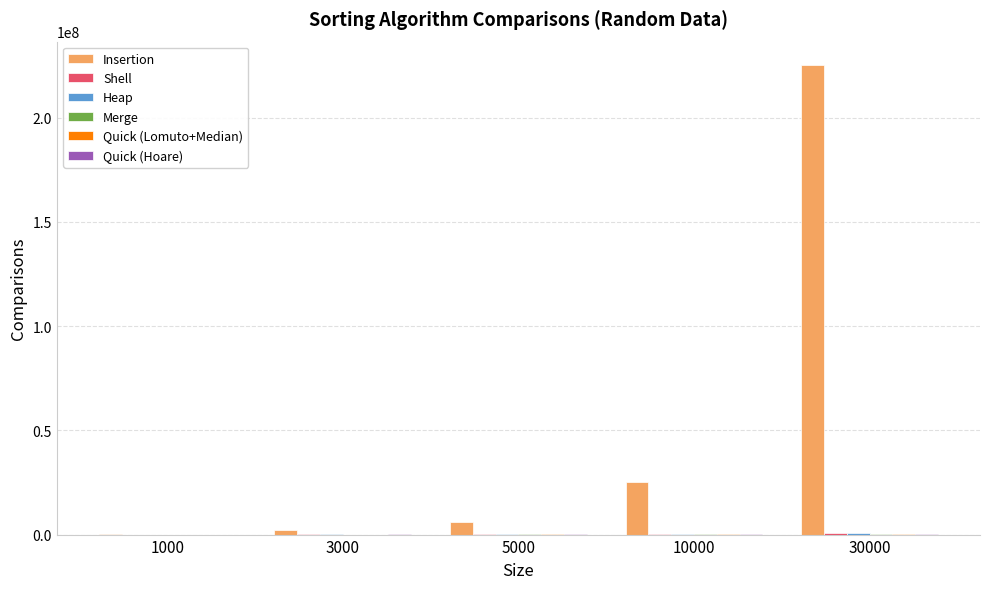

At which category is the sum across all series the highest?

30000